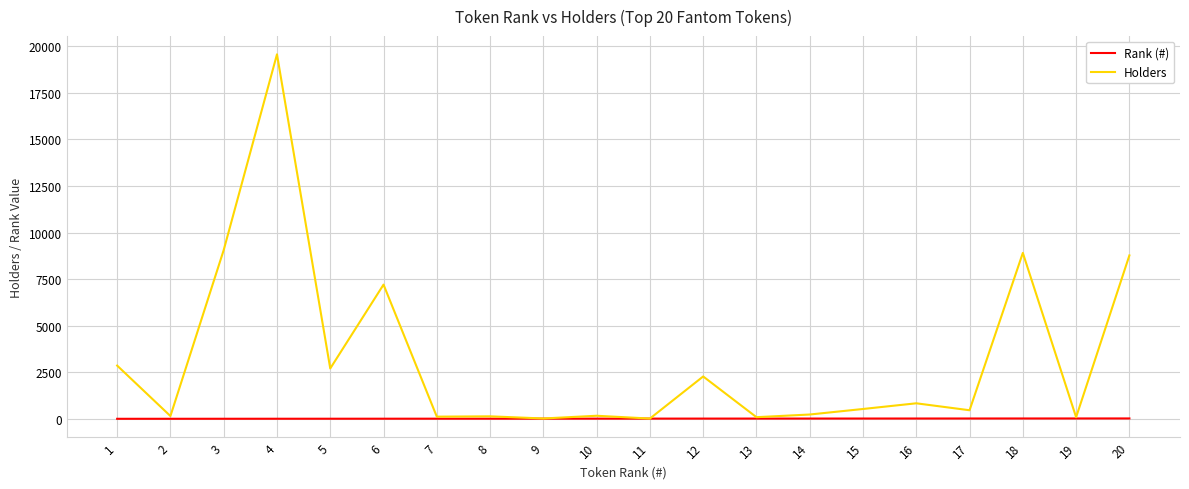

The value of Holders at 18 is 3938. True or false?

False